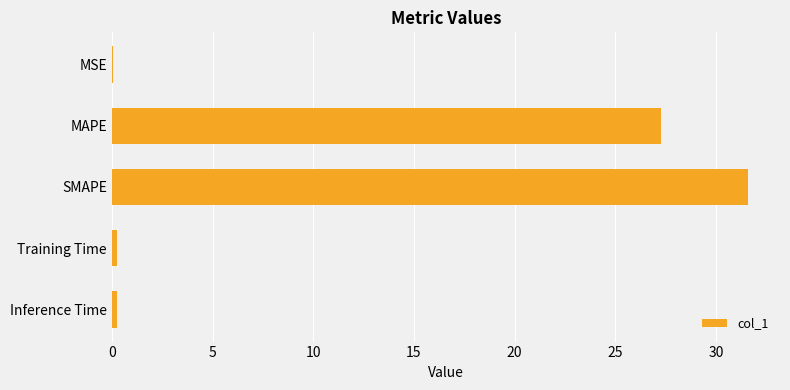

Does the chart contain stacked bars?

No